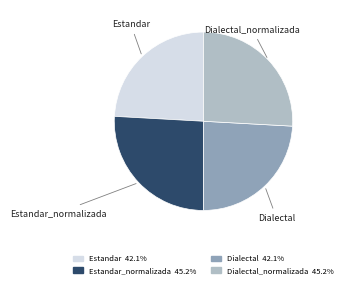

Is there any slice that represents more than half of the pie?

No